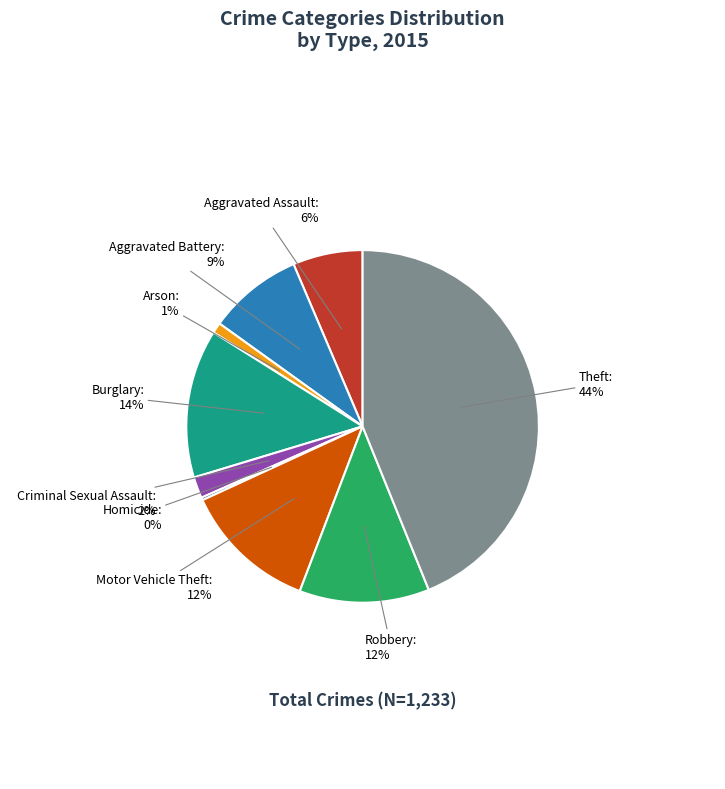

Is Arson the majority of the pie?

No